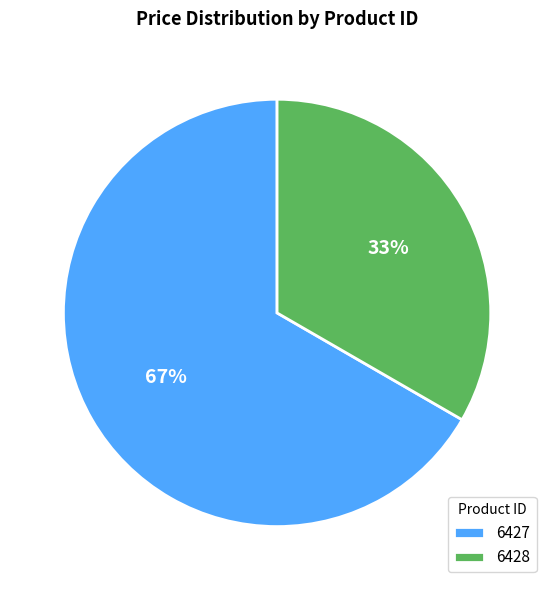

Which slice is the smallest?

6428